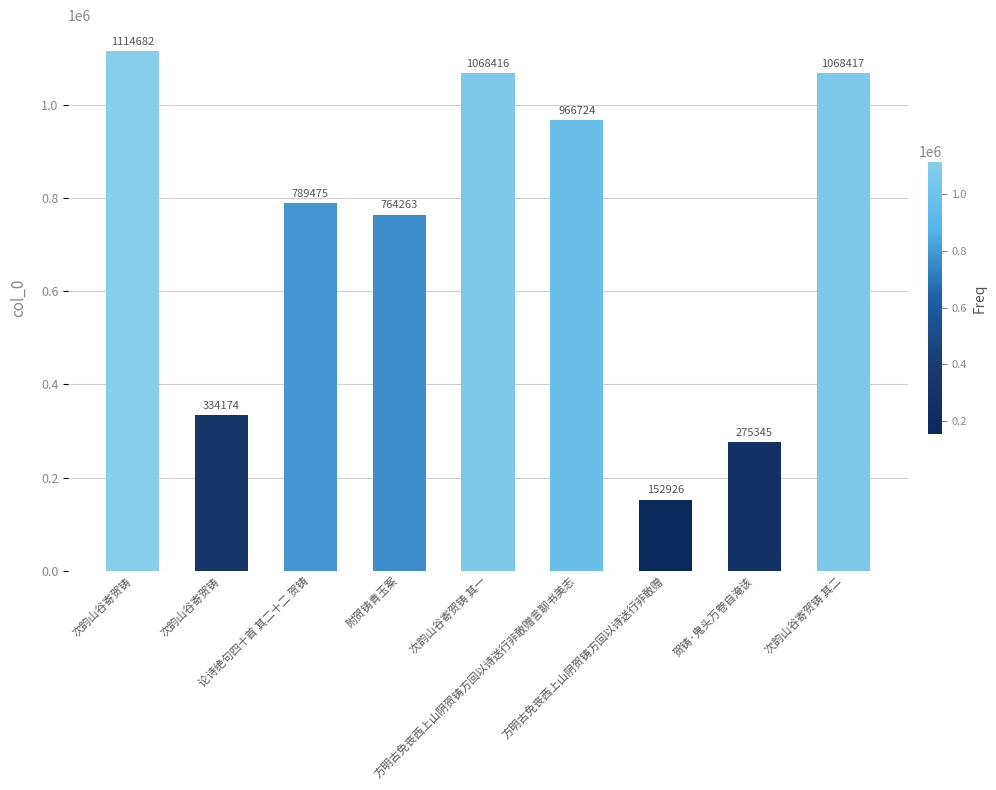

How many values are below 789475?

4